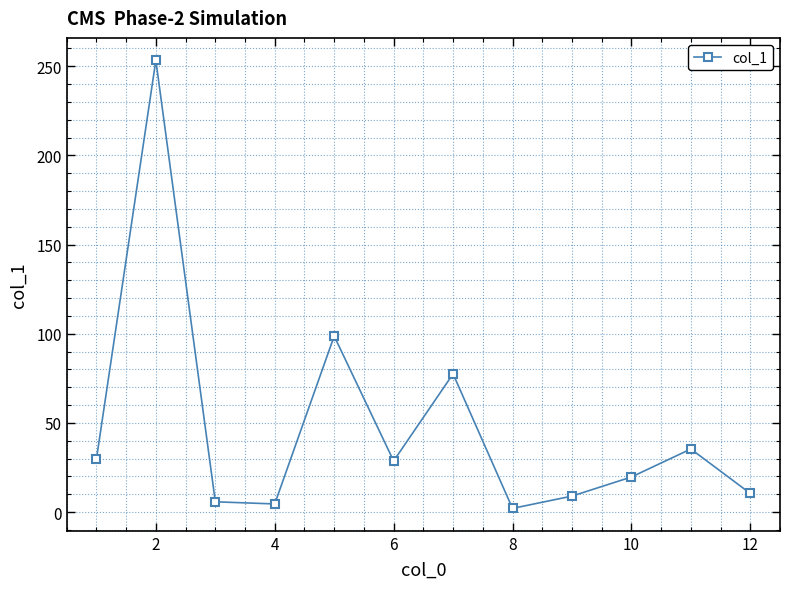

What is the average value?

47.9